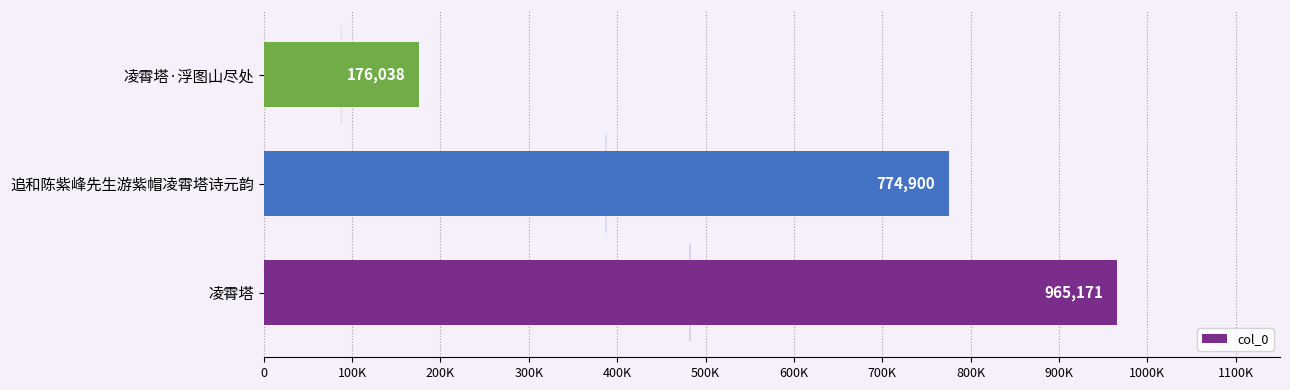

Rank the categories by value from highest to lowest.

凌霄塔, 追和陈紫峰先生游紫帽凌霄塔诗元韵, 凌霄塔·浮图山尽处